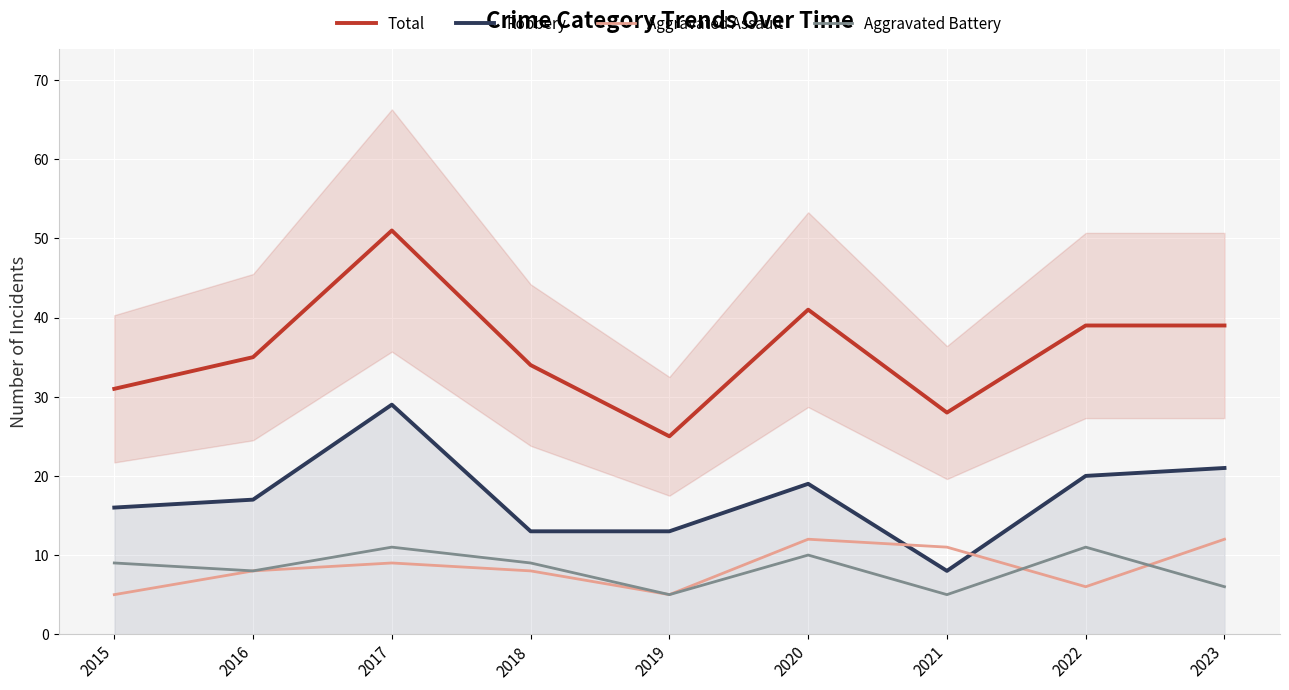

At which category is the sum across all series the highest?

2017